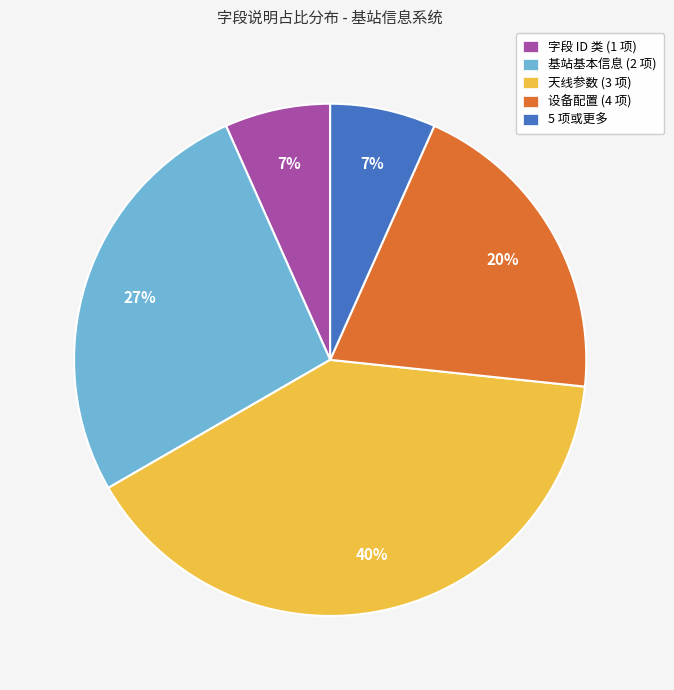

Which category has the biggest portion of the pie?

天线参数 (3 项)